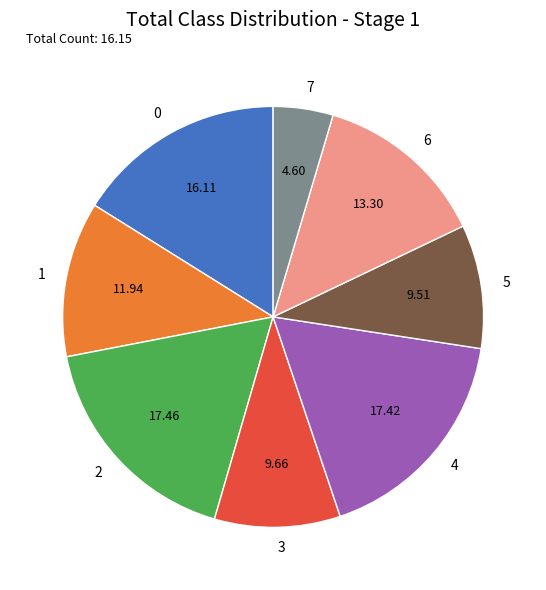

Count the number of slices in the pie.

8